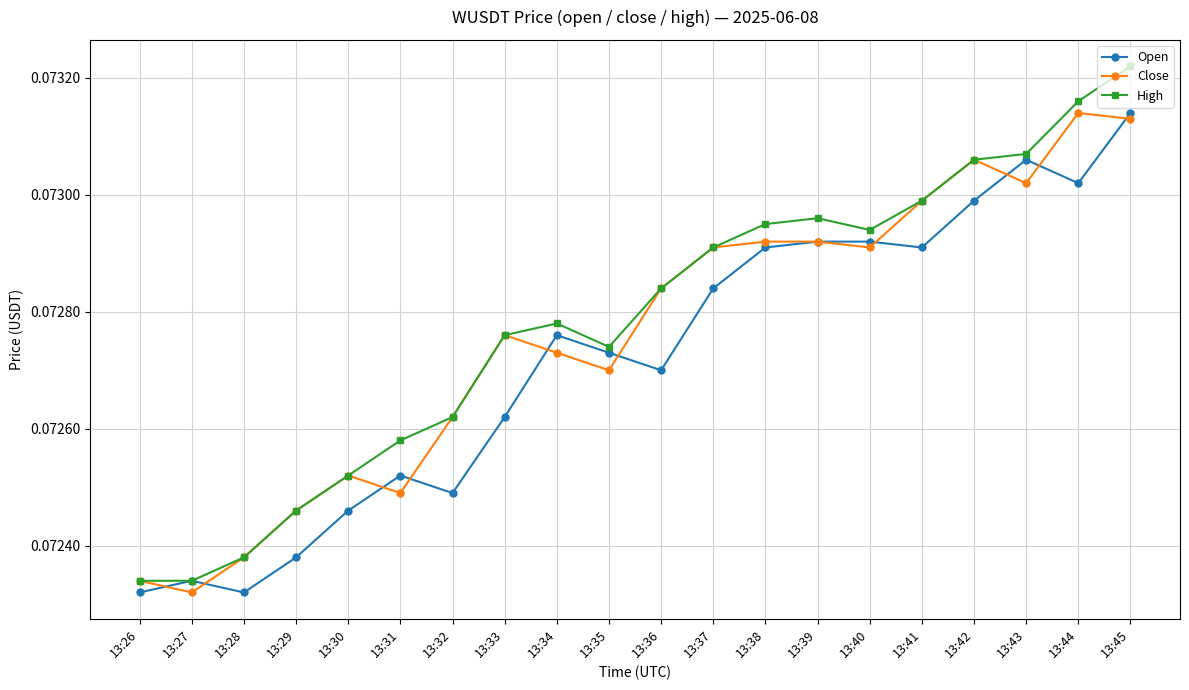

Does the chart display data point markers on the line(s)?

Yes